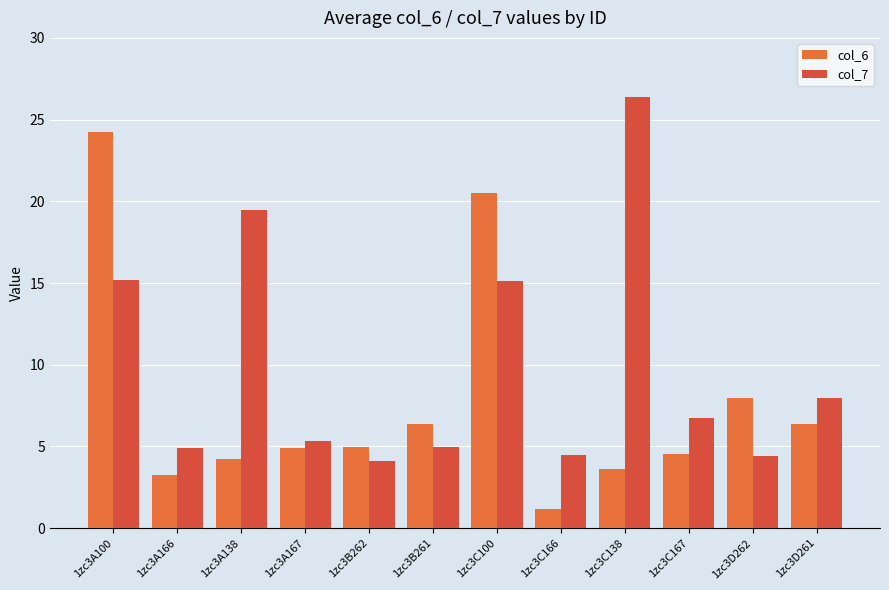

What is the maximum value for col_6?

24.2